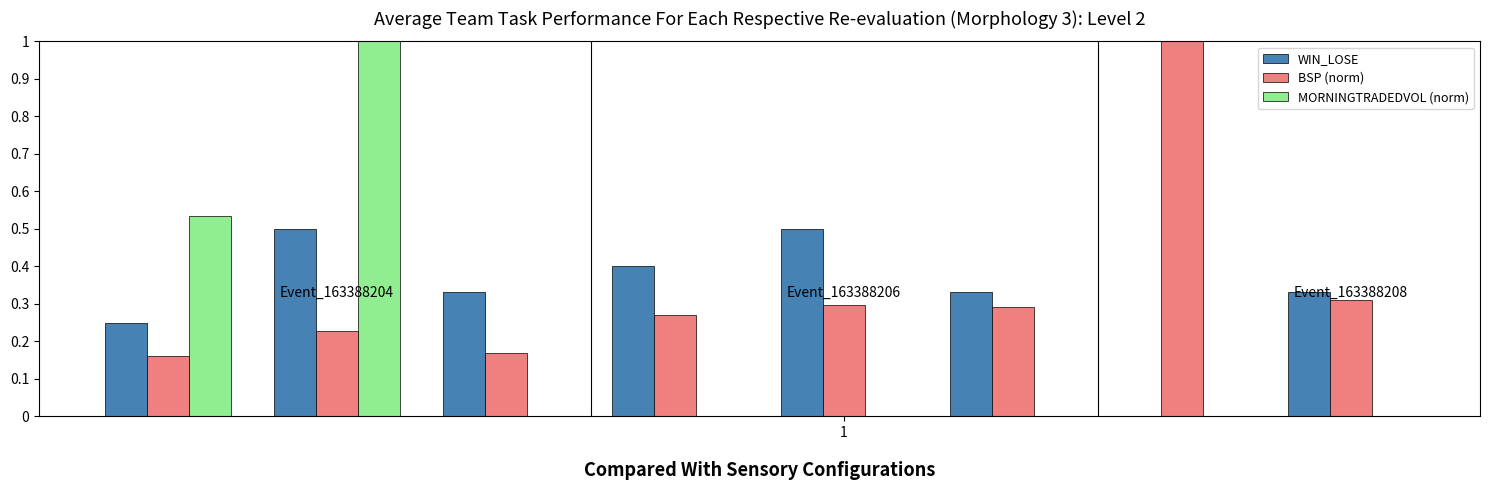

What is the sum of all MORNINGTRADEDVOL (norm) values?

1.5